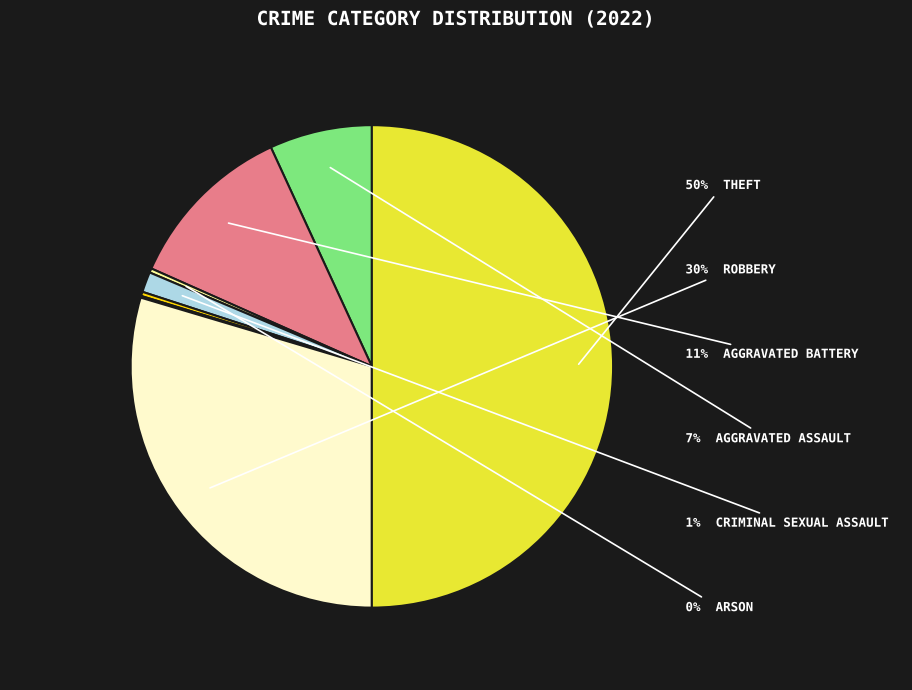

To the nearest percent, what is the average slice percentage?

12%